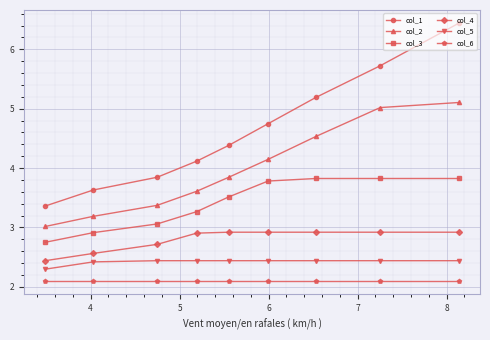

Which series has the largest total across all categories?

col_1